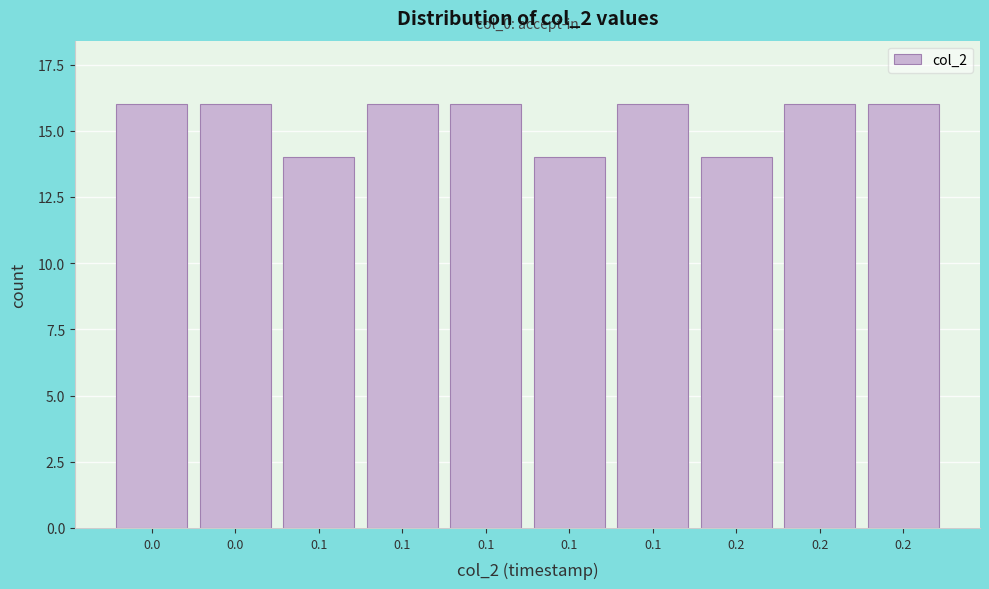

How many bars are there in total?

10